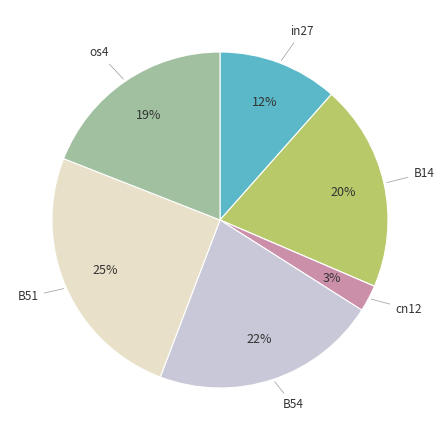

Does any single category account for the majority?

No